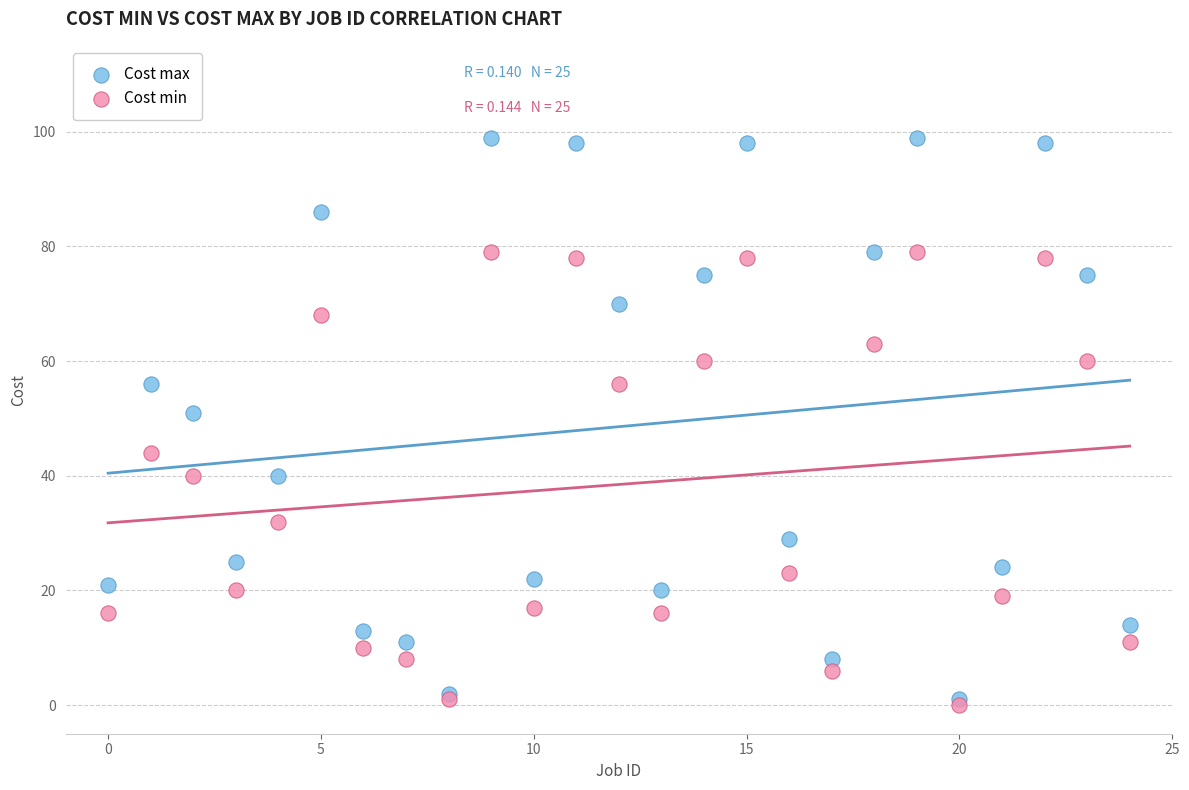

Across all series, what Y value is closest to 49?

51